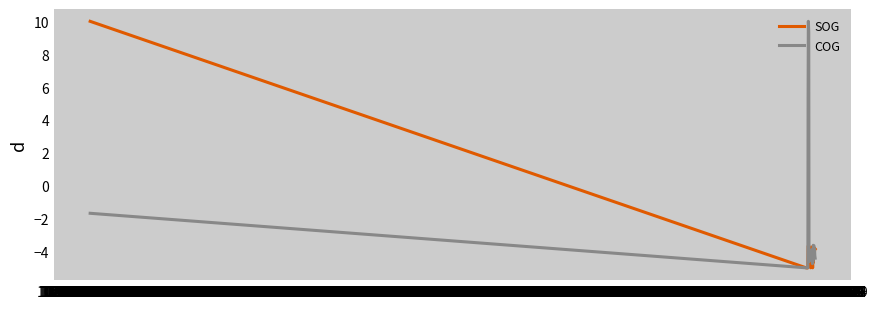

Rank the series by their average value, from highest to lowest.

COG, SOG